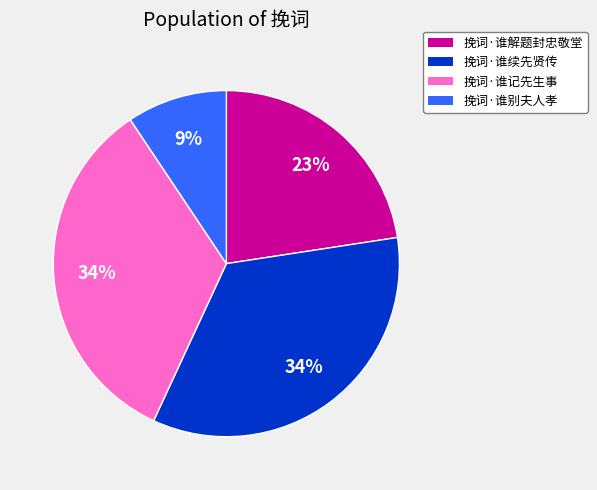

Which slice is the smallest?

挽词·谁别夫人孝